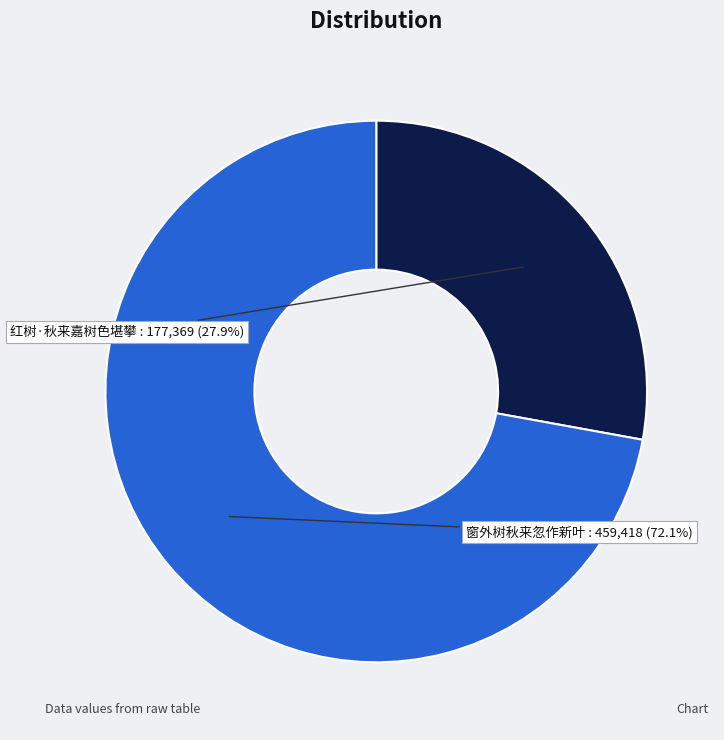

What percentage is the 红树·秋来嘉树色堪攀 slice, to the nearest percent?

28%